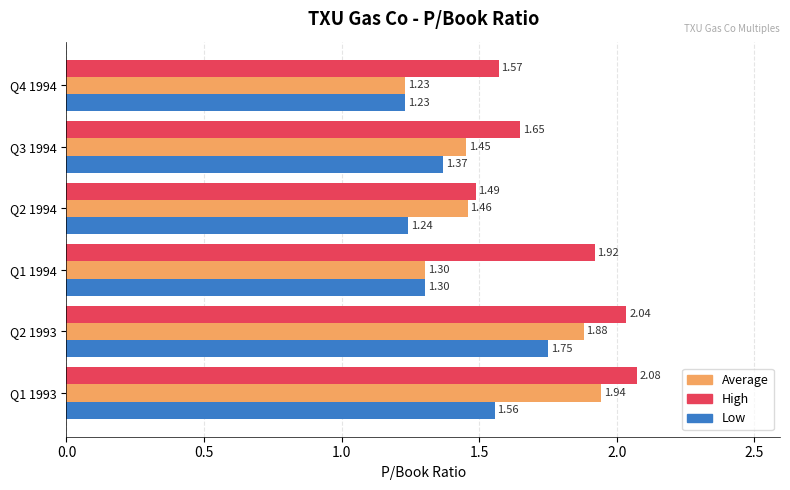

What is the difference between the Low values at Q2 1993 and Q3 1994?

0.4